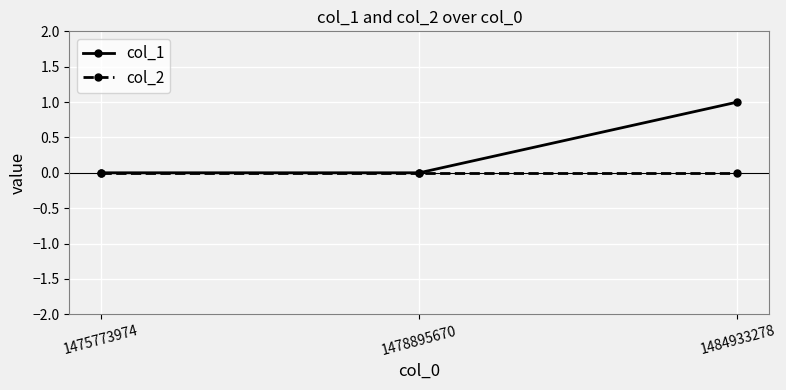

Which series has the largest total across all categories?

col_1